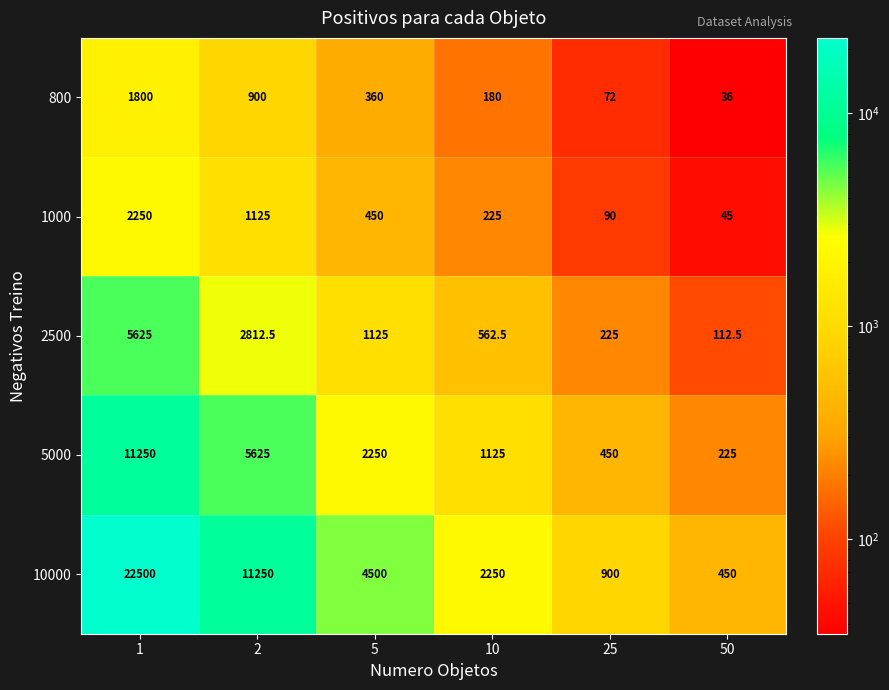

How many series are shown in this chart?

5